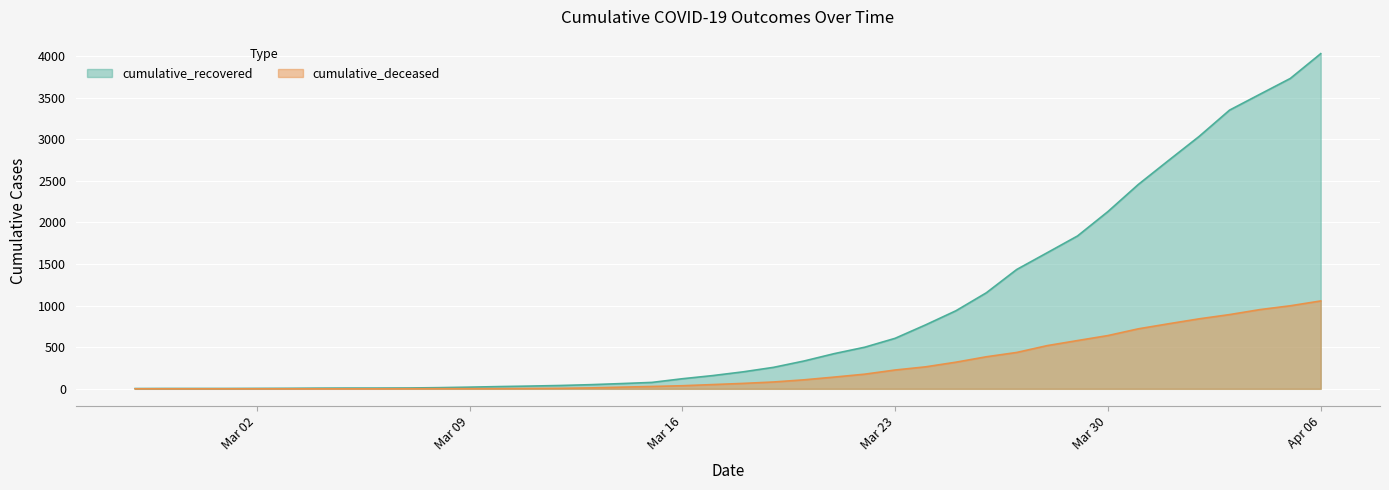

Which label corresponds to the largest value in the chart?

Apr 06